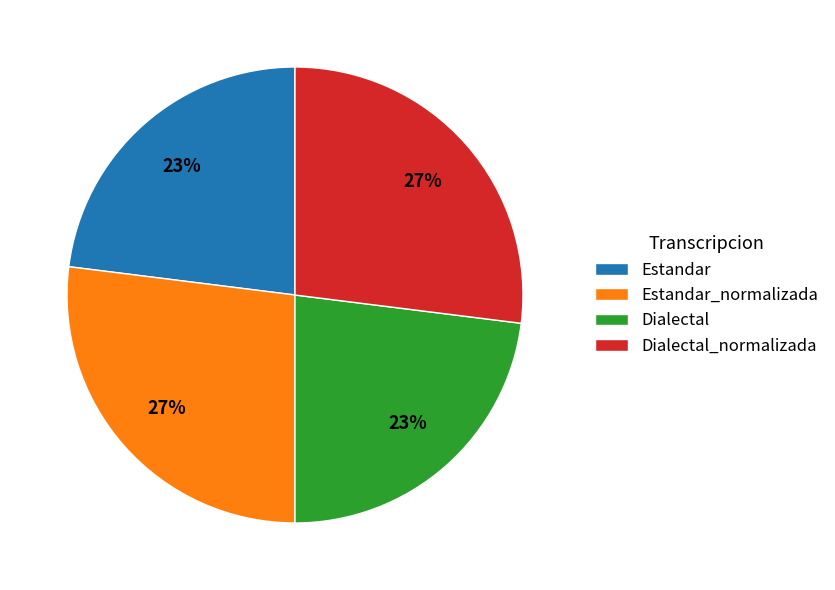

Is there any slice that represents more than half of the pie?

No